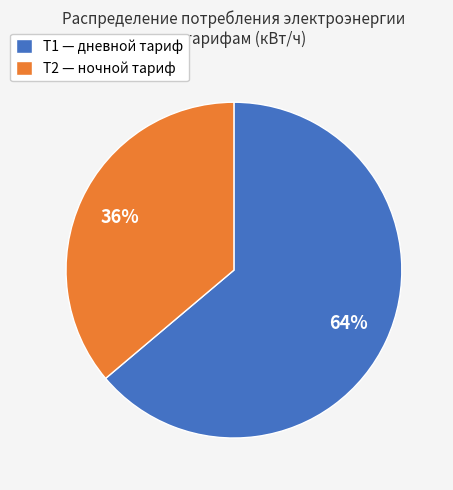

Combined, do Т2 — ночной тариф and Т1 — дневной тариф account for over 50%?

Yes